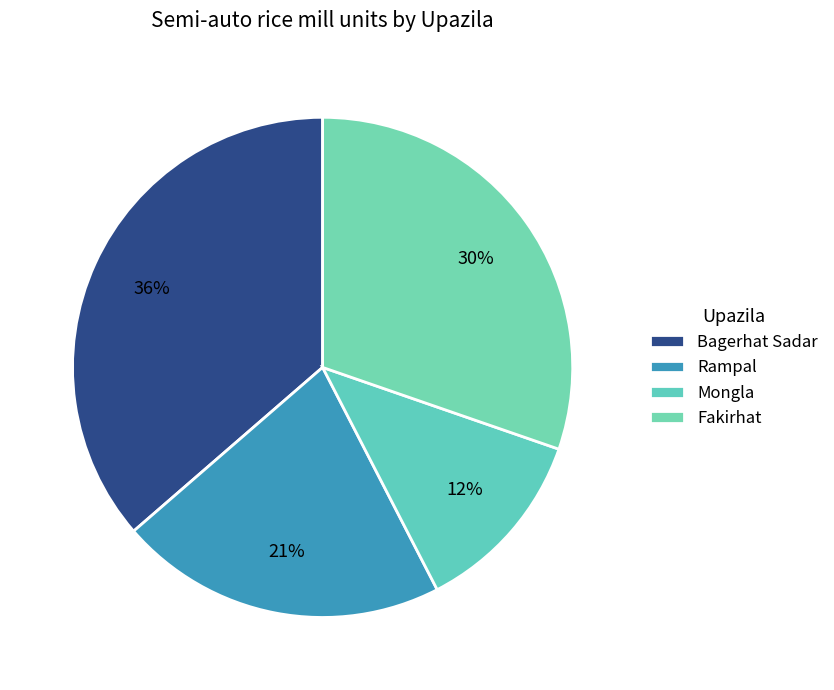

What is the ratio of the value at Mongla to the value at Fakirhat?

0.4